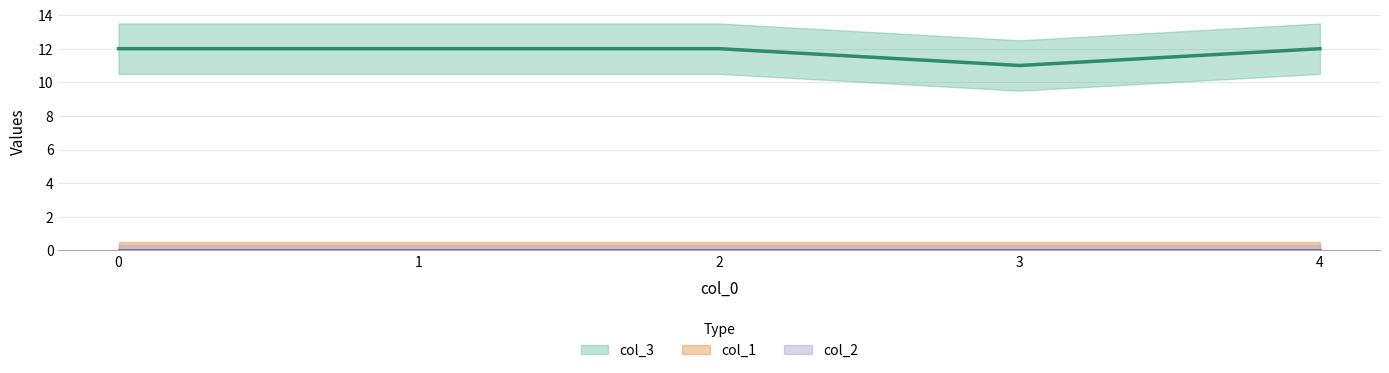

True or false: col_3 and col_1 cross at least once.

False